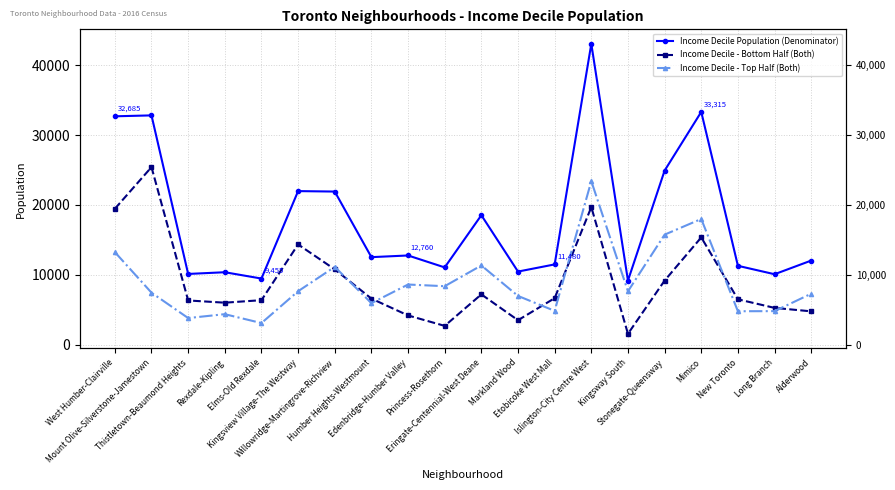

What is the difference between the Income Decile Population (Denominator) values at Islington-City Centre West and Kingsway South?

33895